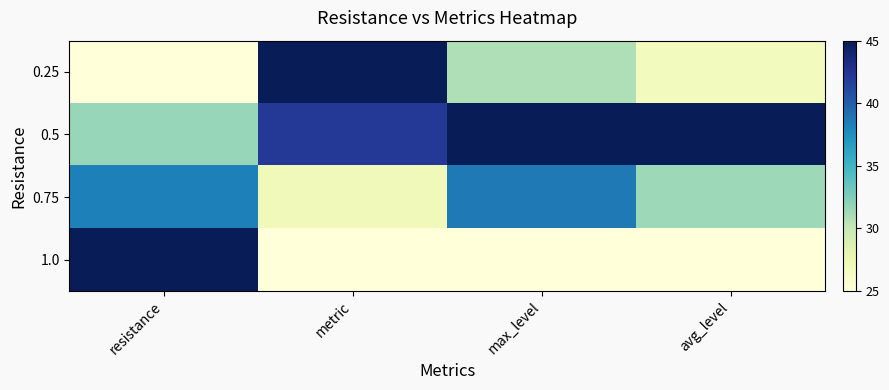

Which series has the widest spread of values?

0.25